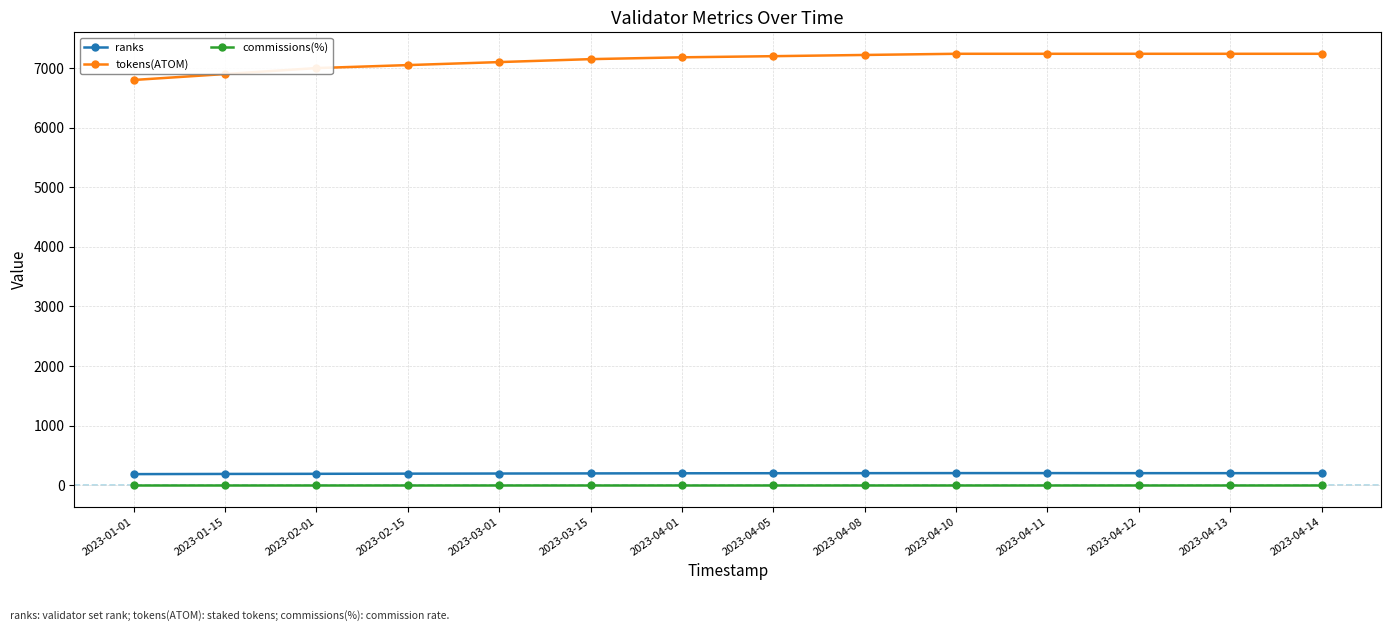

What value does the tokens(ATOM) series have at 2023-04-13?

7240.1